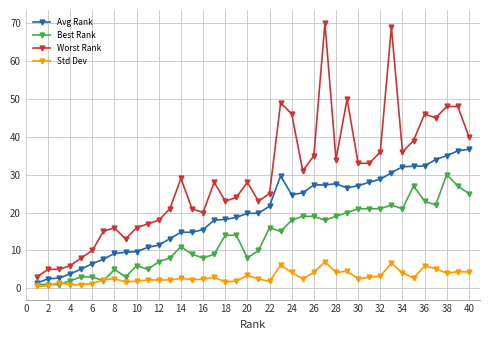

How many lines are shown in the chart?

4